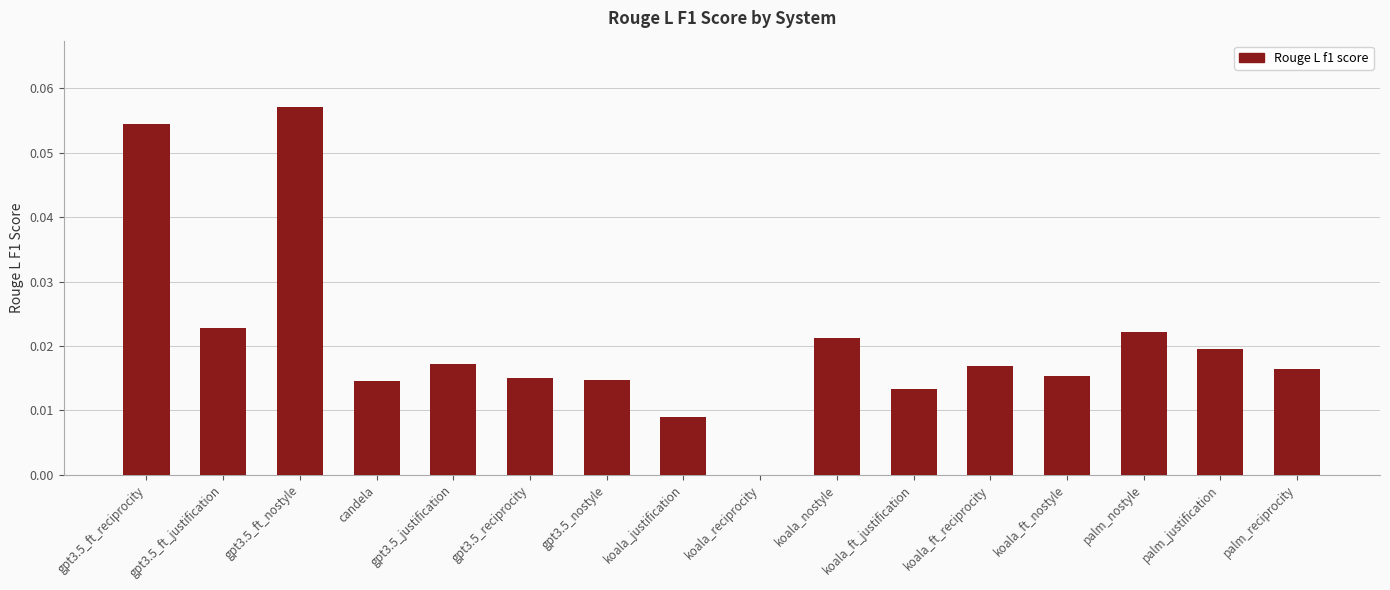

Is it true that the value at gpt3.5_ft_reciprocity is 0.0?

False